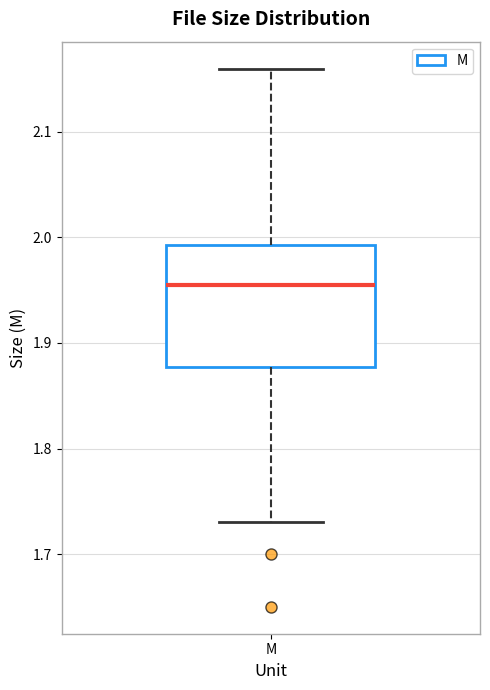

Read this box plot against the y-axis: the position of the median line, the range covered by the box, and the ends of both whiskers. The values are not printed on the chart, so give them approximately, as read against the axis.

median 1.96, box 1.88 to 1.99, whiskers 1.73 to 2.16